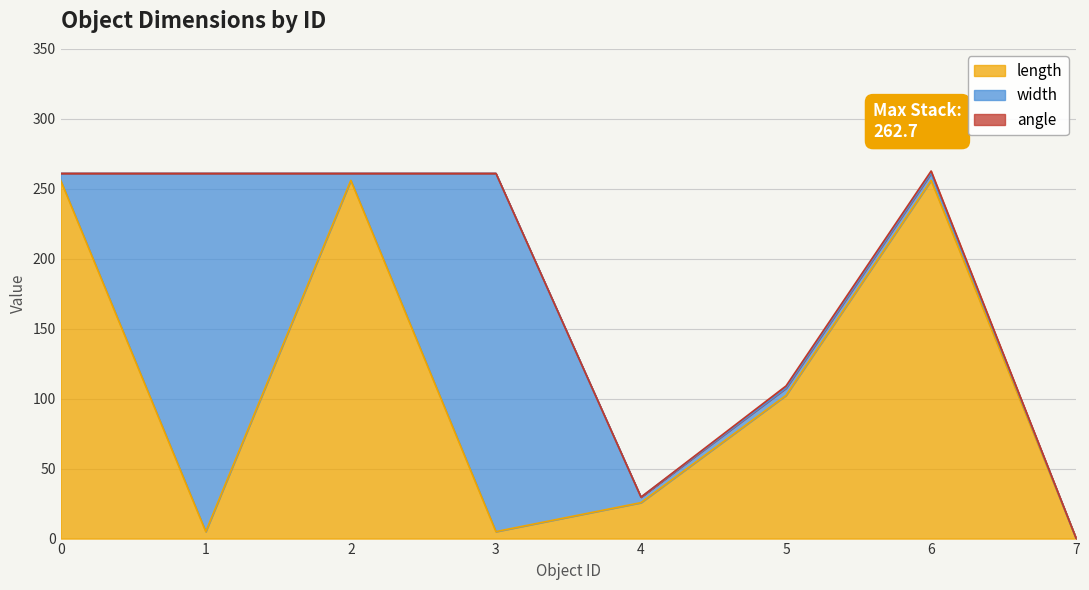

True or false: angle and width cross at least once.

False